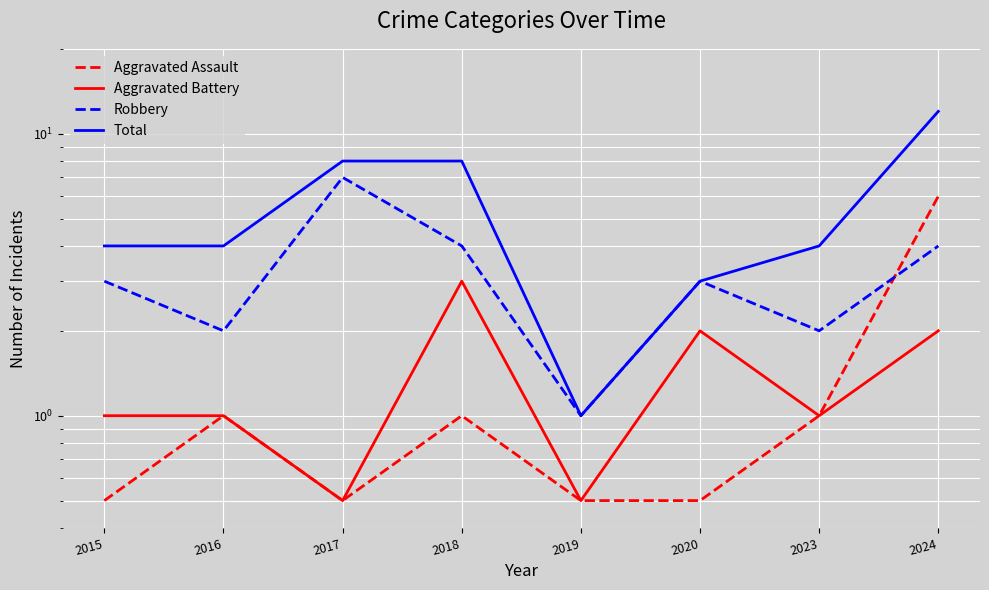

What is the approximate value of Robbery at 2016?

2.0